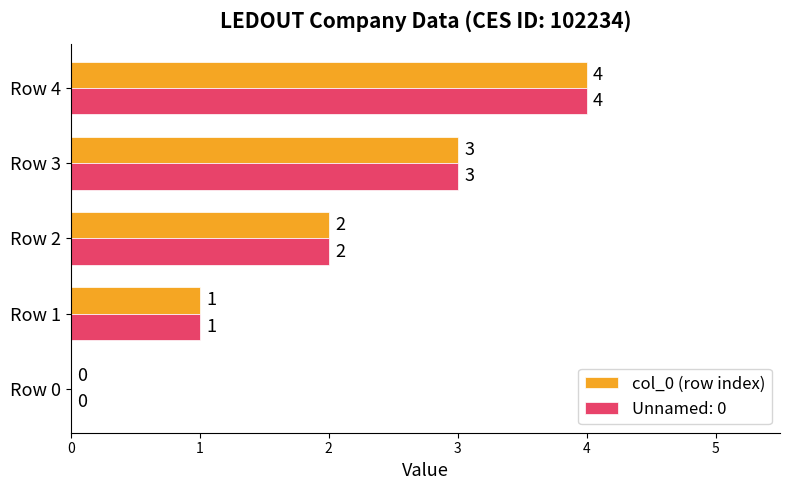

How many Unnamed: 0 values are between 1 and 3?

3